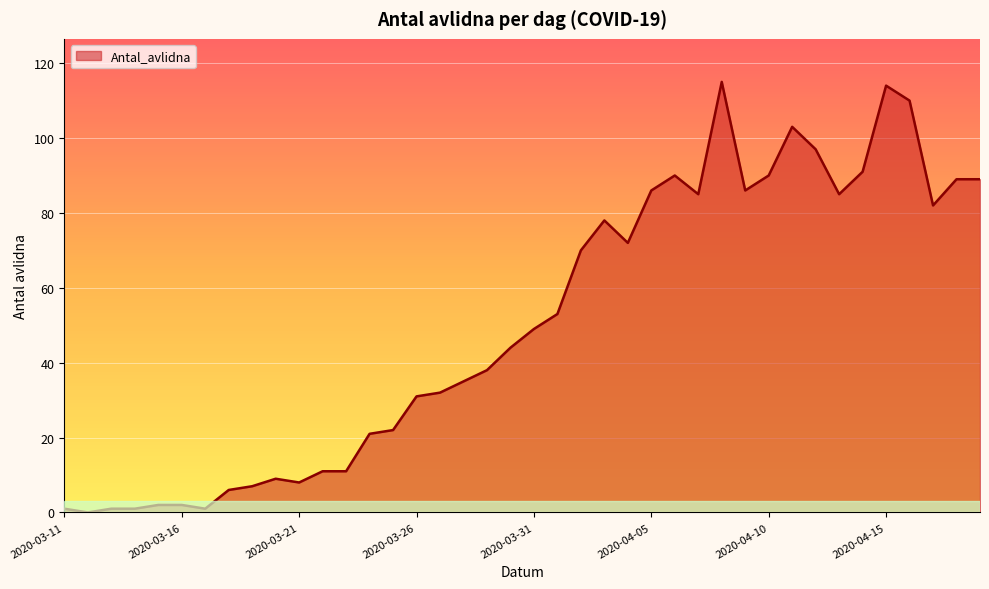

What is the maximum value shown in the chart?

115